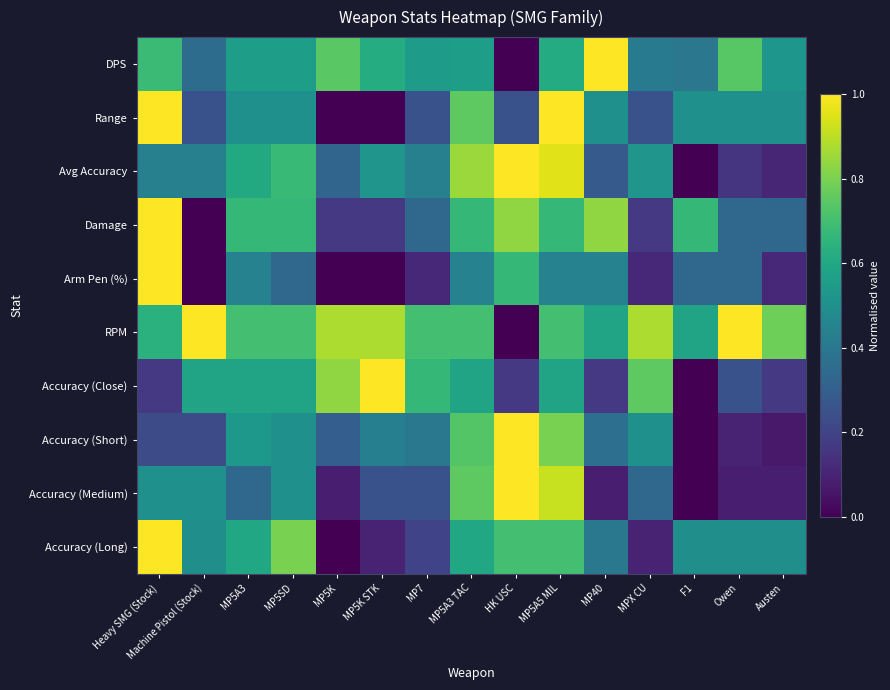

Which series has the largest total across all categories?

RPM